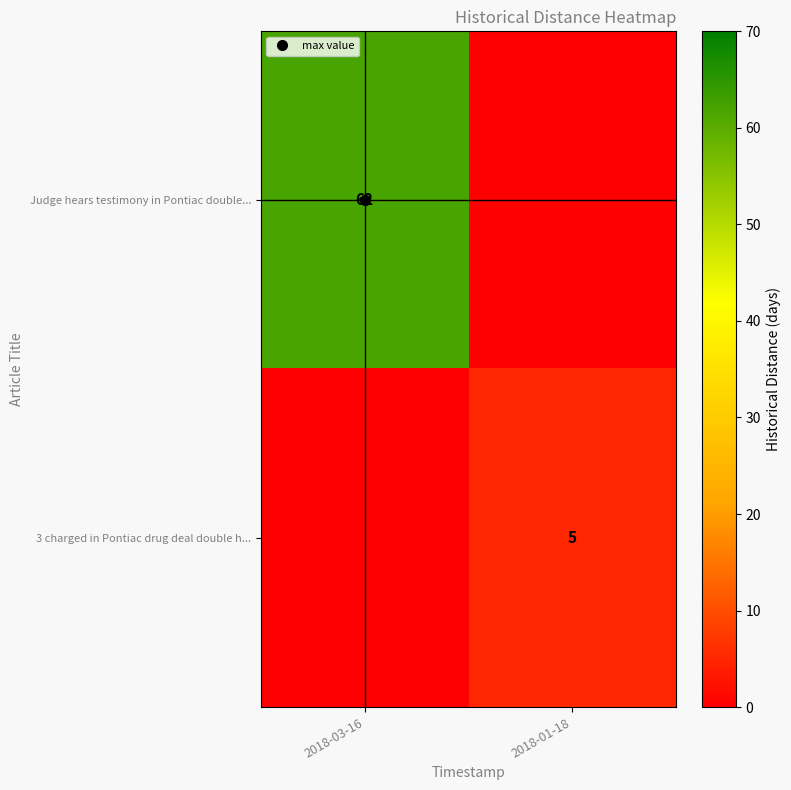

List the series in order of their peak value, lowest first.

3 charged in Pontiac drug deal double h..., Judge hears testimony in Pontiac double...